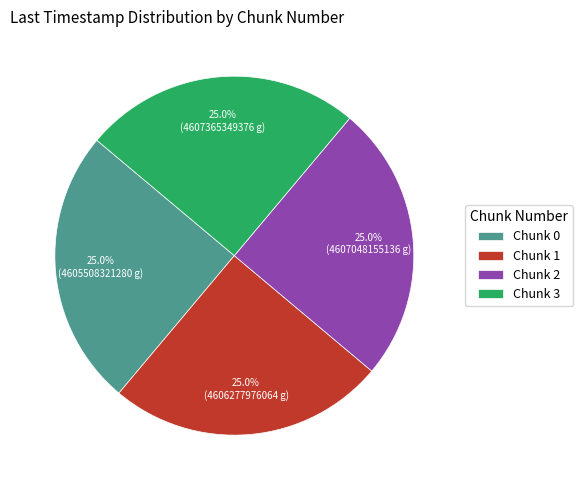

Approximately how many times larger is the value at Chunk 1 compared to Chunk 3?

1.0